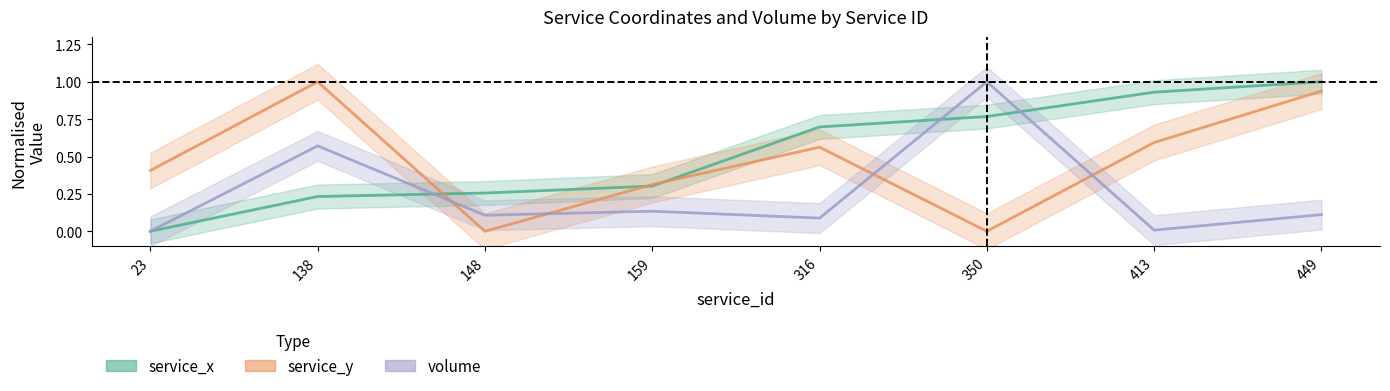

Which series has the largest range (max minus min)?

service_x